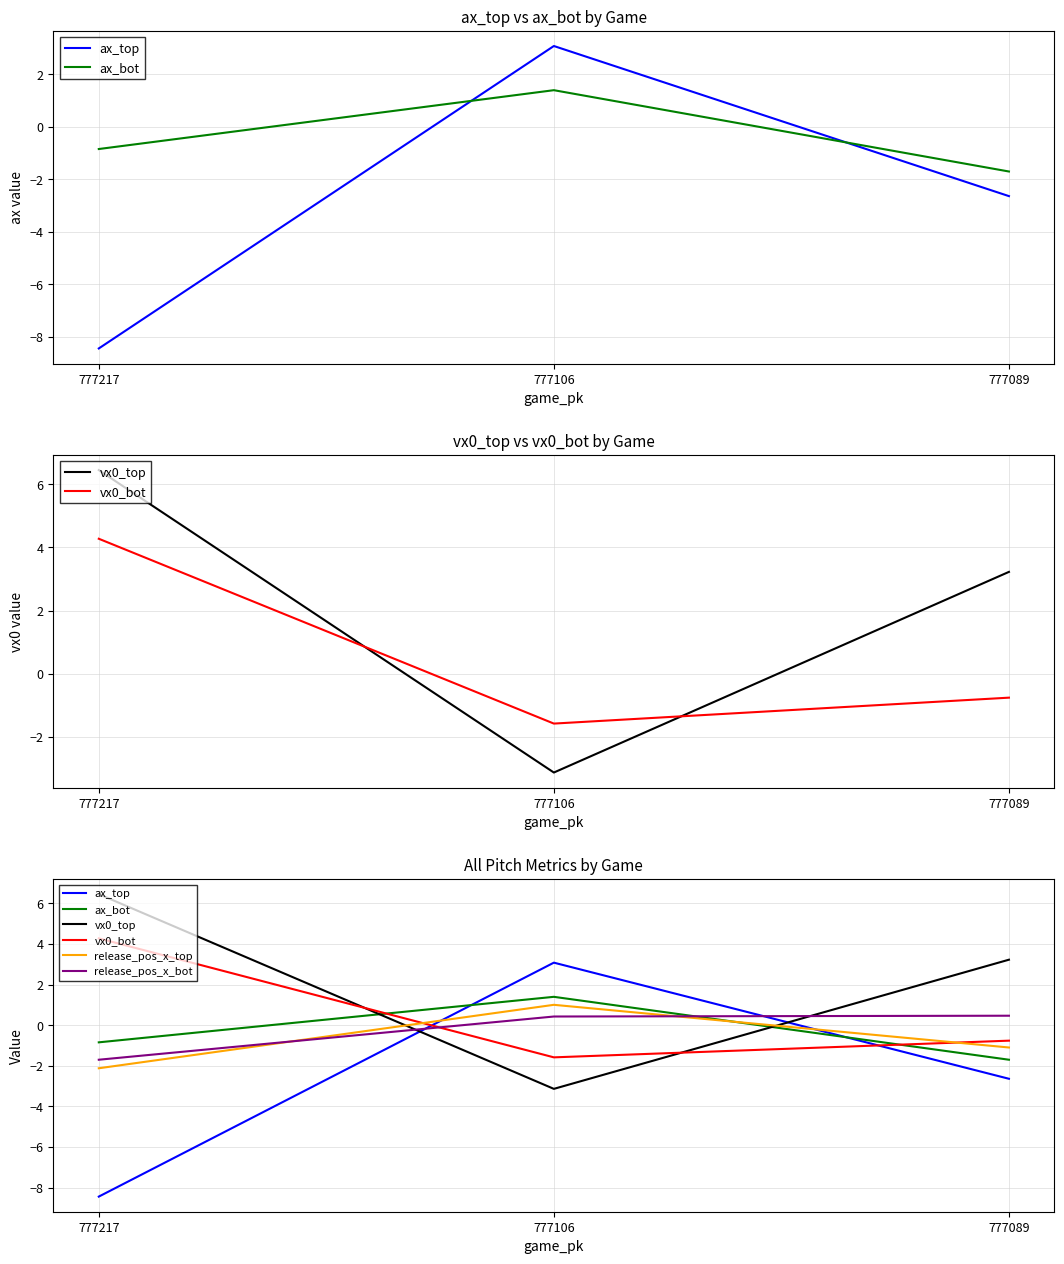

Rank the categories by vx0_bot value from highest to lowest.

777217, 777089, 777106